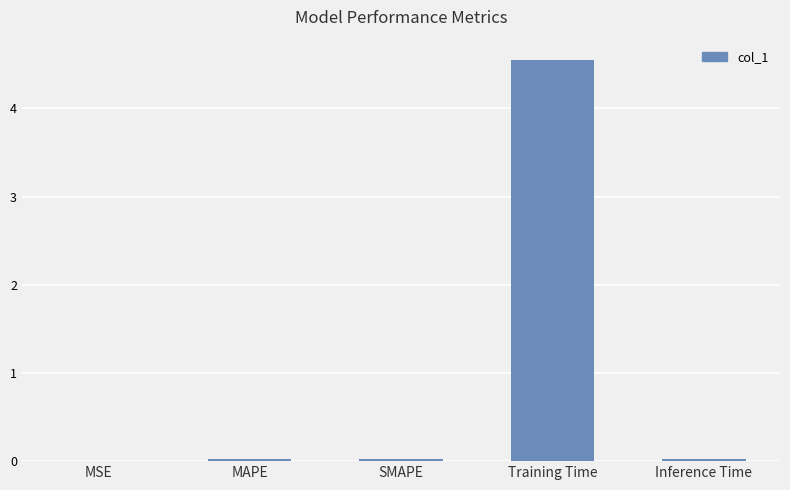

Which label corresponds to the largest value in the chart?

Training Time